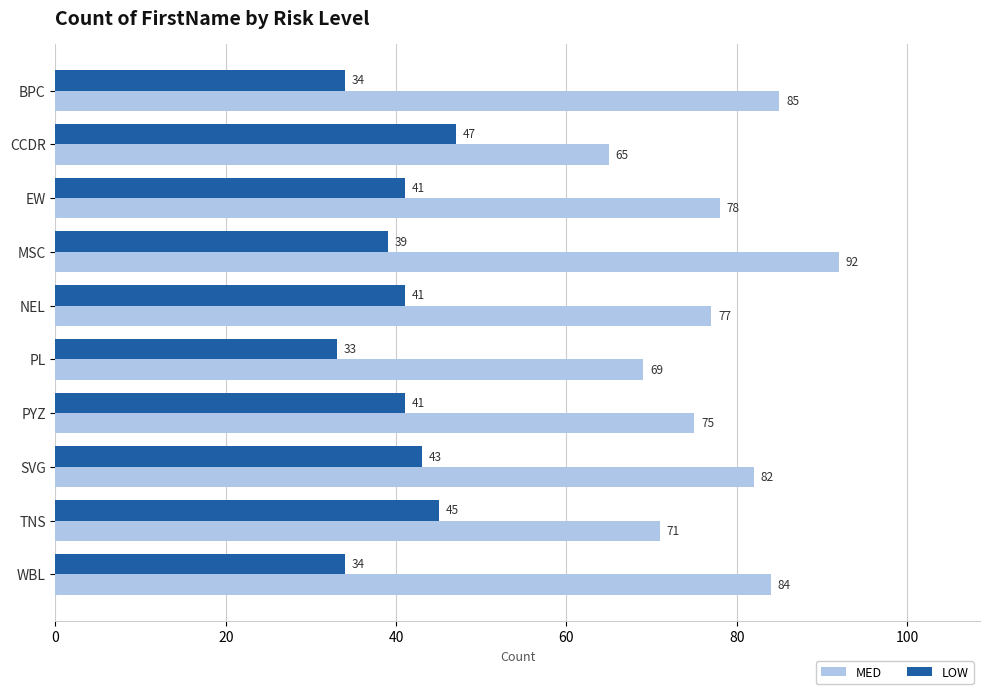

List the labels in order of MED value, smallest first.

CCDR, PL, TNS, PYZ, NEL, EW, SVG, WBL, BPC, MSC